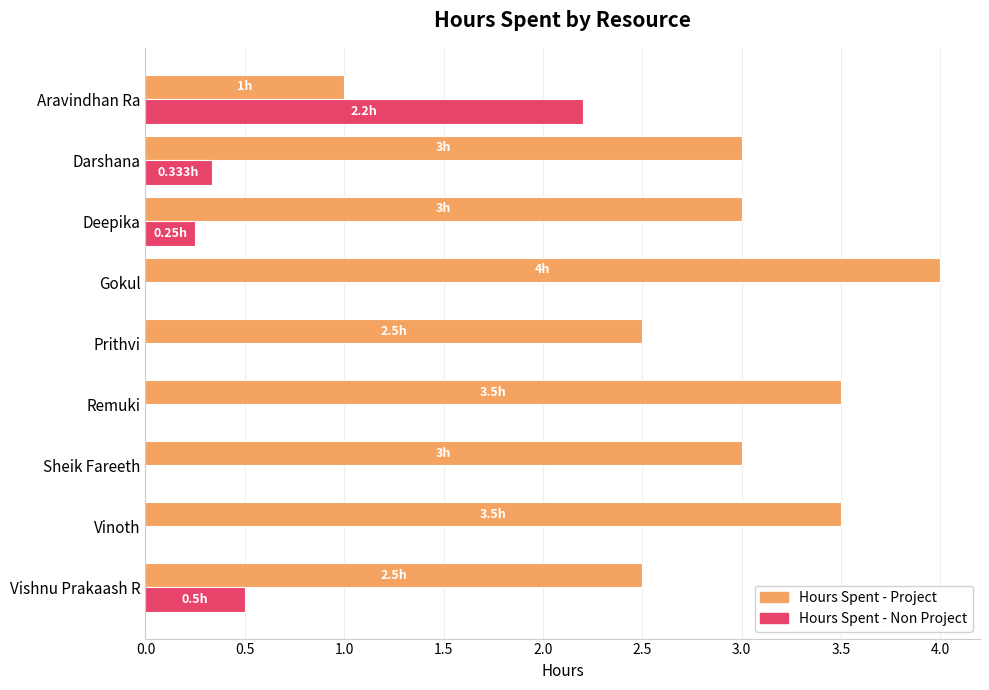

What is the sum of all Hours Spent - Project values?

26.0